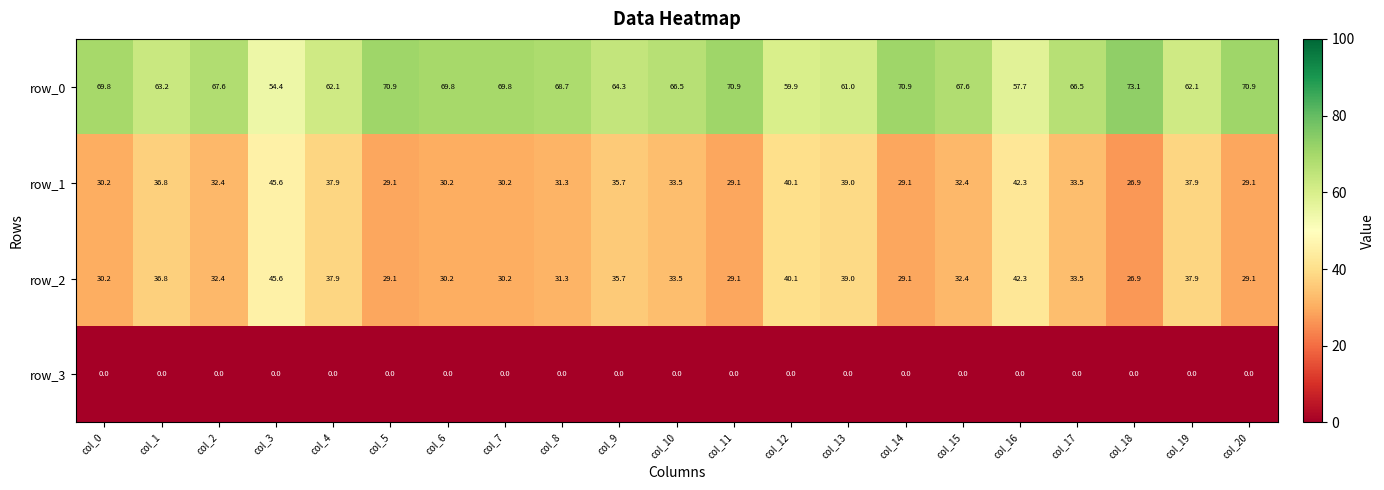

Where does the row_0 series first go above 67?

col_0